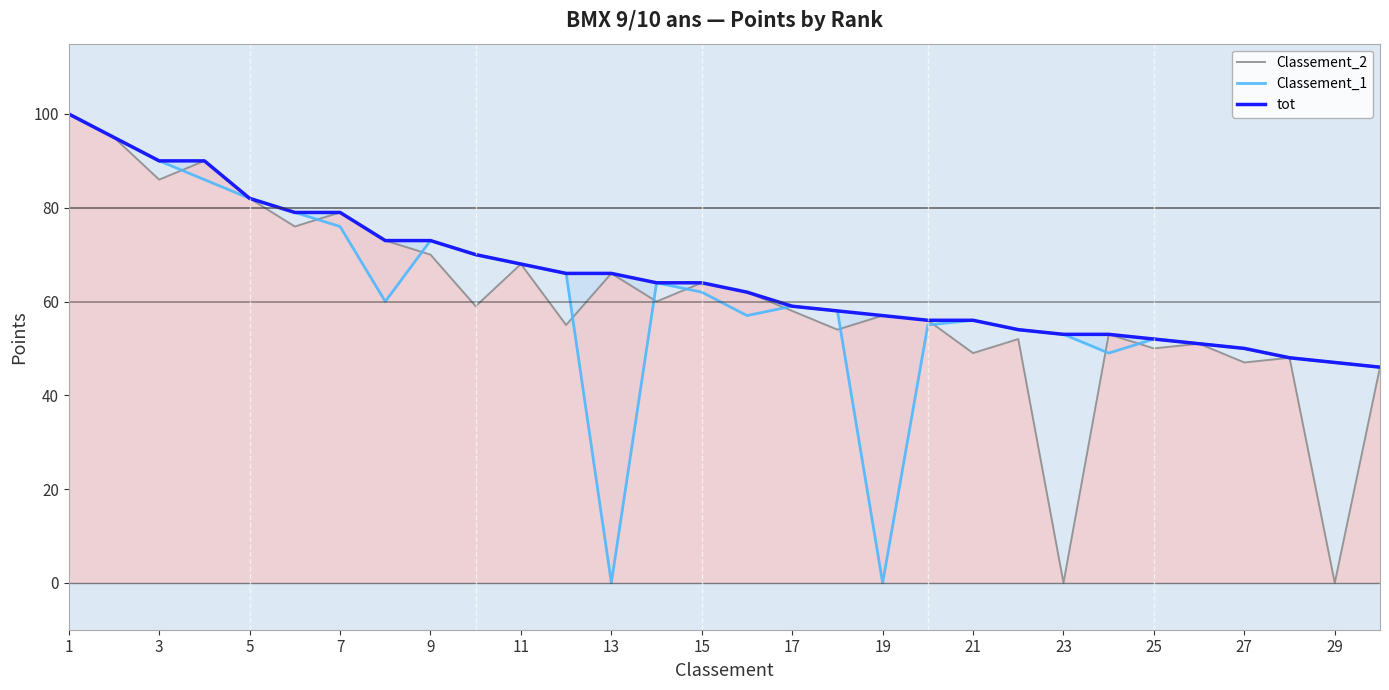

True or false: Classement_1 and tot cross at least once.

False